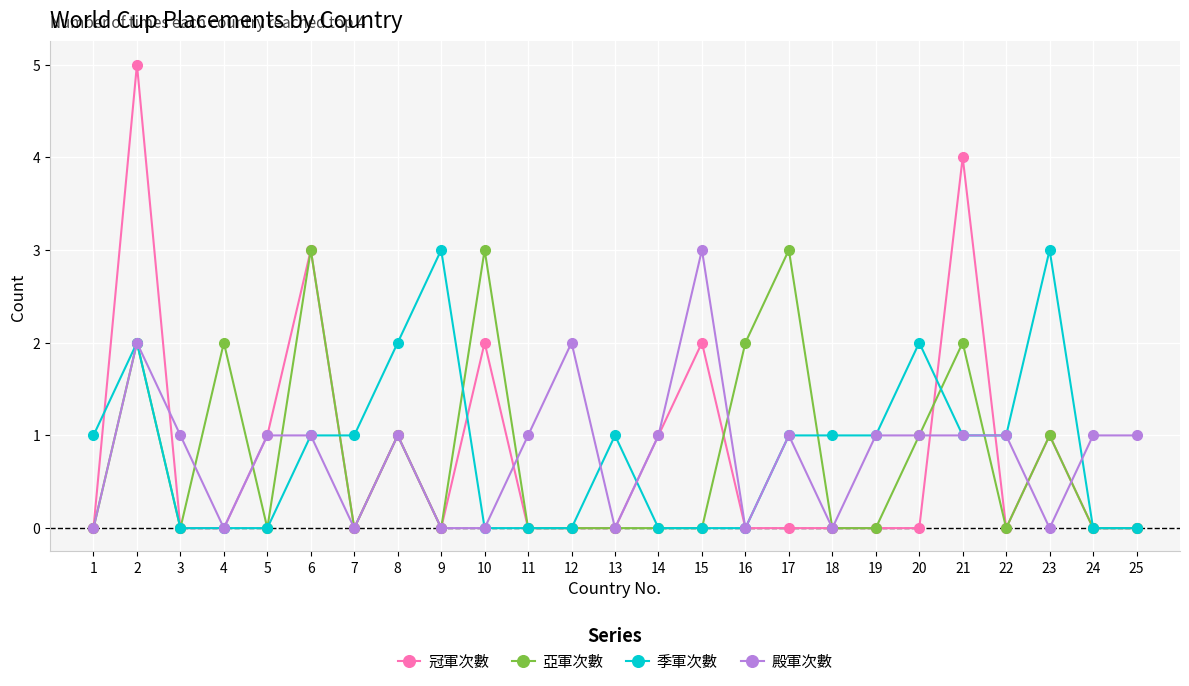

What is the total value across all series at 15?

5